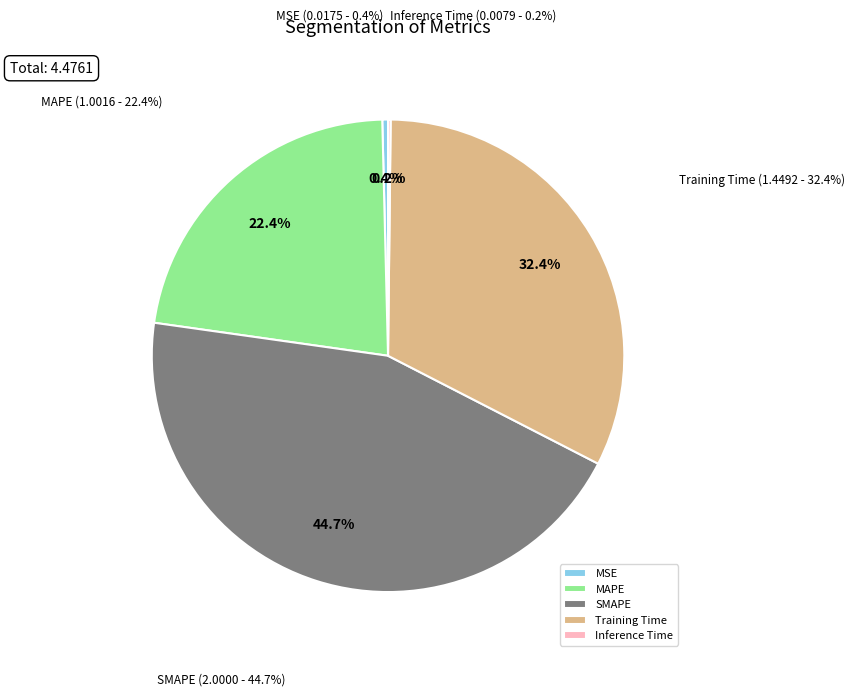

What is the total percentage of Training Time and Inference Time?

32.6%